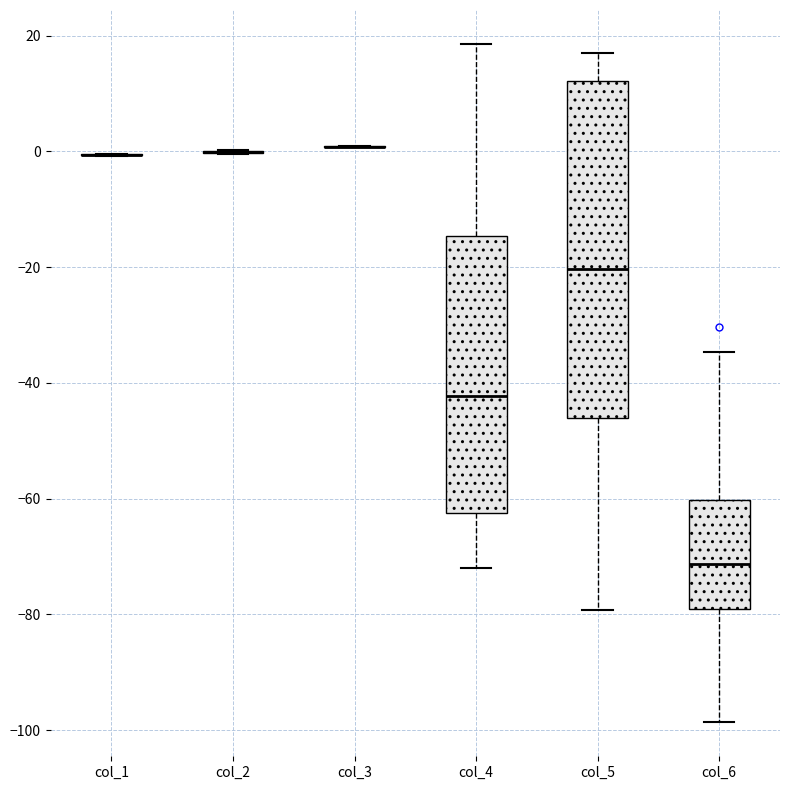

Reading left to right, transcribe this box plot: for each box, give where its median line is, the range the box spans, and where its two whiskers end, as read against the y-axis. The values are not printed on the chart, so give them approximately, as read against the axis.

col_1: box collapsed to a line at 0, whiskers 0 to 0
col_2: box collapsed to a line at 0, whiskers 0 to 0
col_3: box collapsed to a line at 0, whiskers 0 to 0
col_4: median -42, box -62 to -14, whiskers -72 to 18
col_5: median -20, box -46 to 12, whiskers -80 to 18
col_6: median -72, box -80 to -60, whiskers -98 to -34